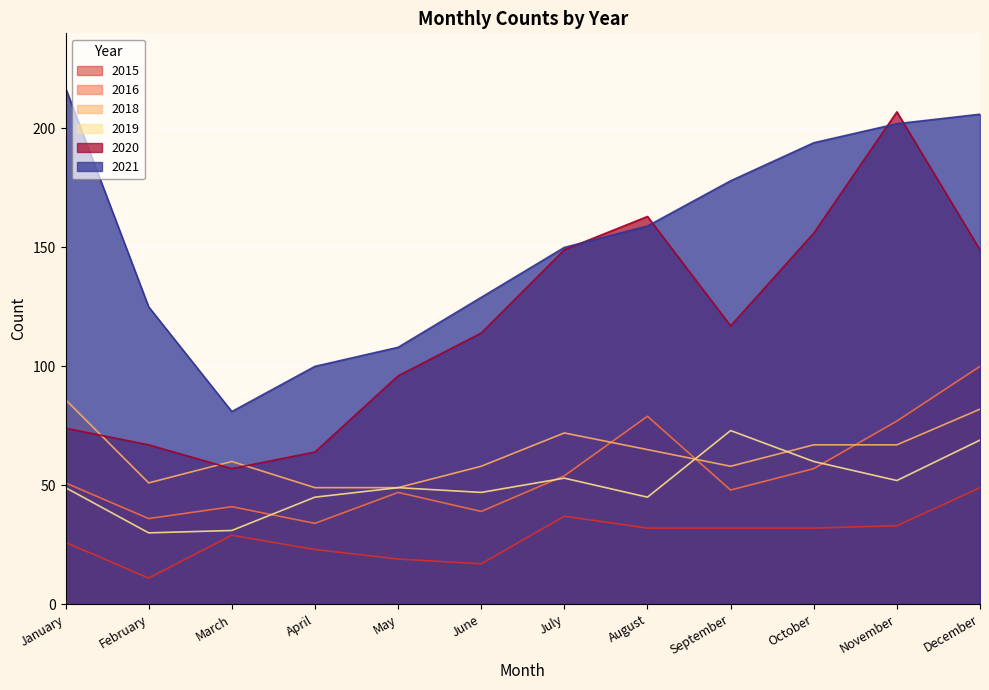

Reading right to left, transcribe all the data shown in this chart.

2015: December=49	November=33	October=32	September=32	August=32	July=37	June=17	May=19	April=23	March=29	February=11	January=26
2021: December=206	November=202	October=194	September=178	August=159	July=150	June=129	May=108	April=100	March=81	February=125	January=217
2016: December=100	November=77	October=57	September=48	August=79	July=54	June=39	May=47	April=34	March=41	February=36	January=51
2020: December=149	November=207	October=156	September=117	August=163	July=149	June=114	May=96	April=64	March=57	February=67	January=74
2019: December=69	November=52	October=60	September=73	August=45	July=53	June=47	May=49	April=45	March=31	February=30	January=49
2018: December=82	November=67	October=67	September=58	August=65	July=72	June=58	May=49	April=49	March=60	February=51	January=86